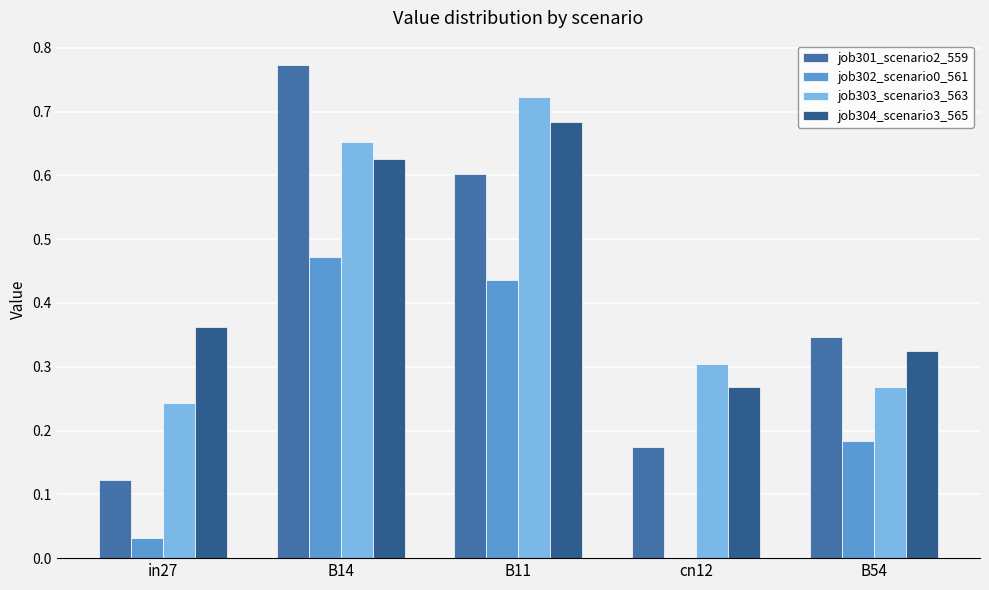

What is the sum of all job303_scenario3_563 values?

2.2